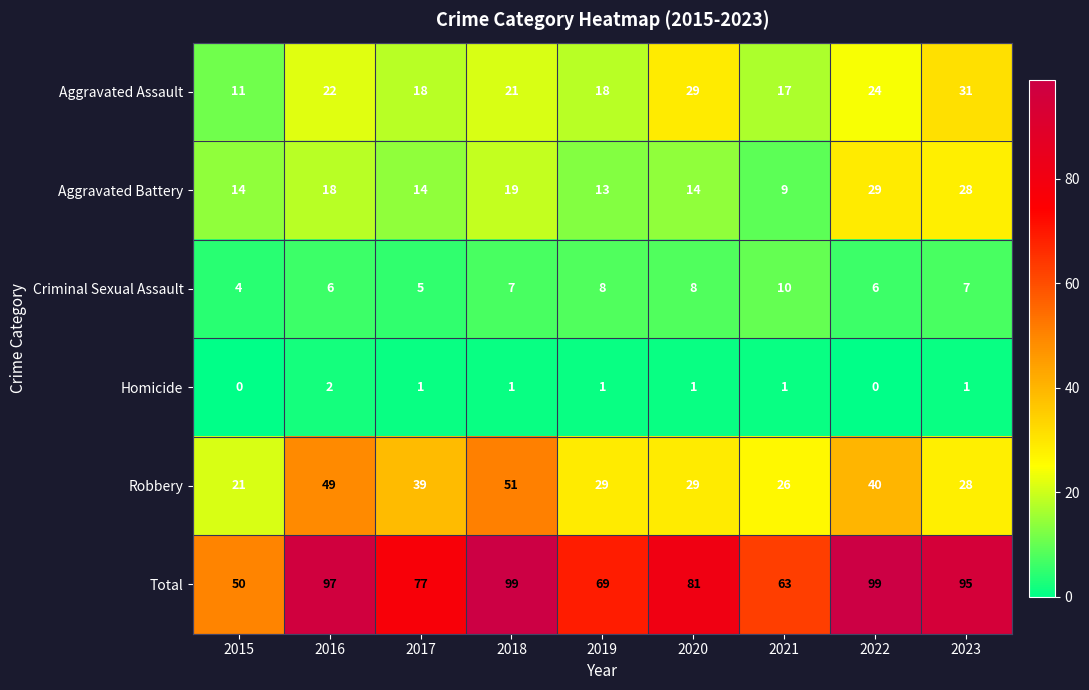

What is the difference between the highest and lowest values at 2019?

68